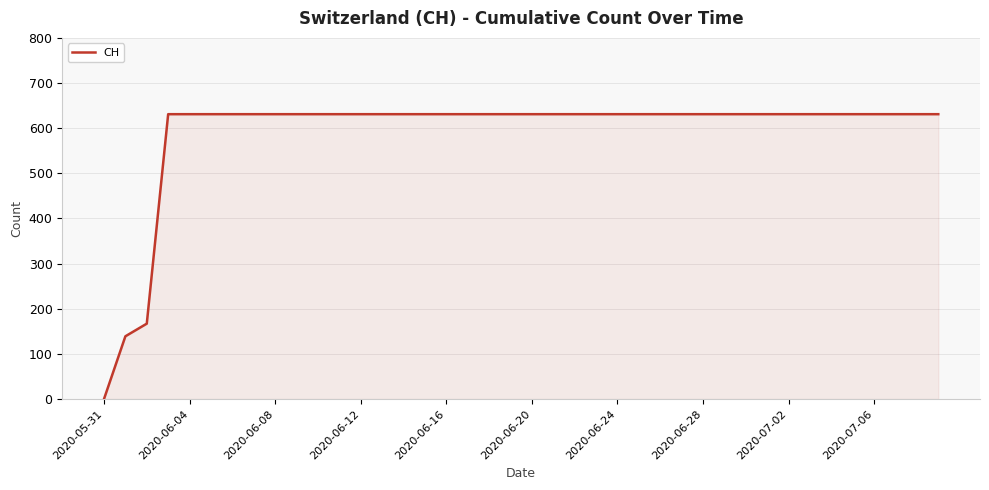

What is the maximum value shown in the chart?

631